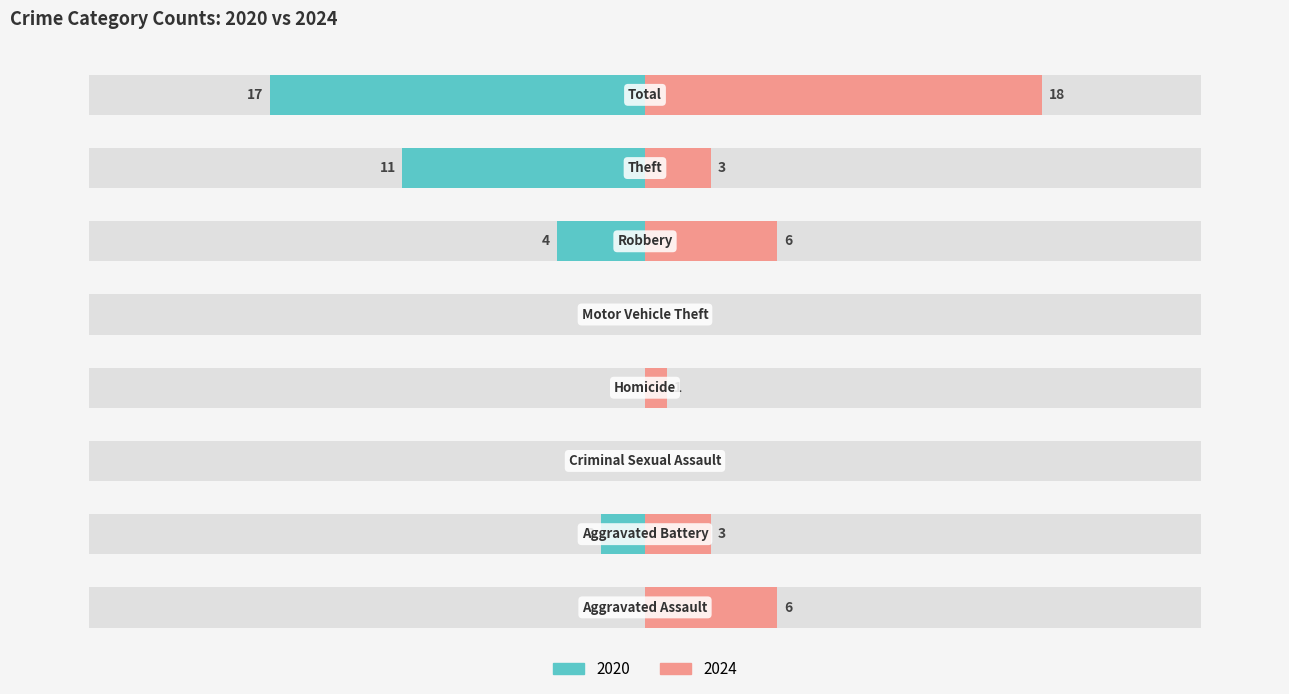

True or false: 2020 (Left) has a value of -27 at 7.

False